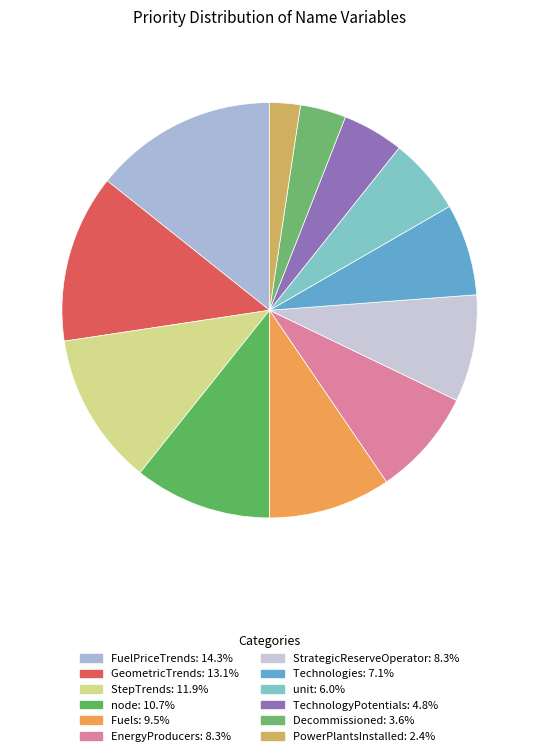

To the nearest percent, what is the average slice percentage?

8%